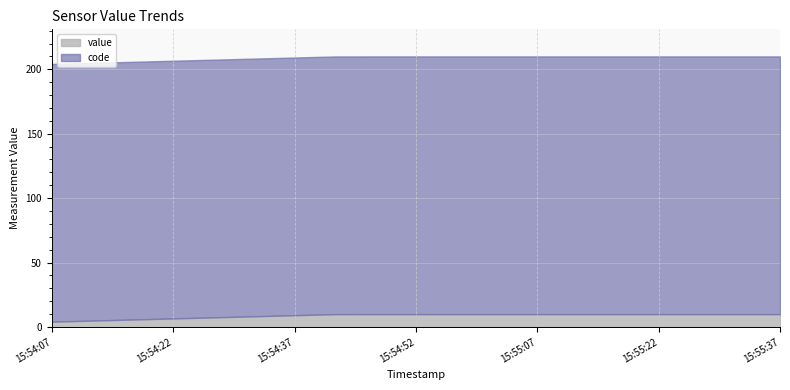

True or false: value and code cross at least once.

False